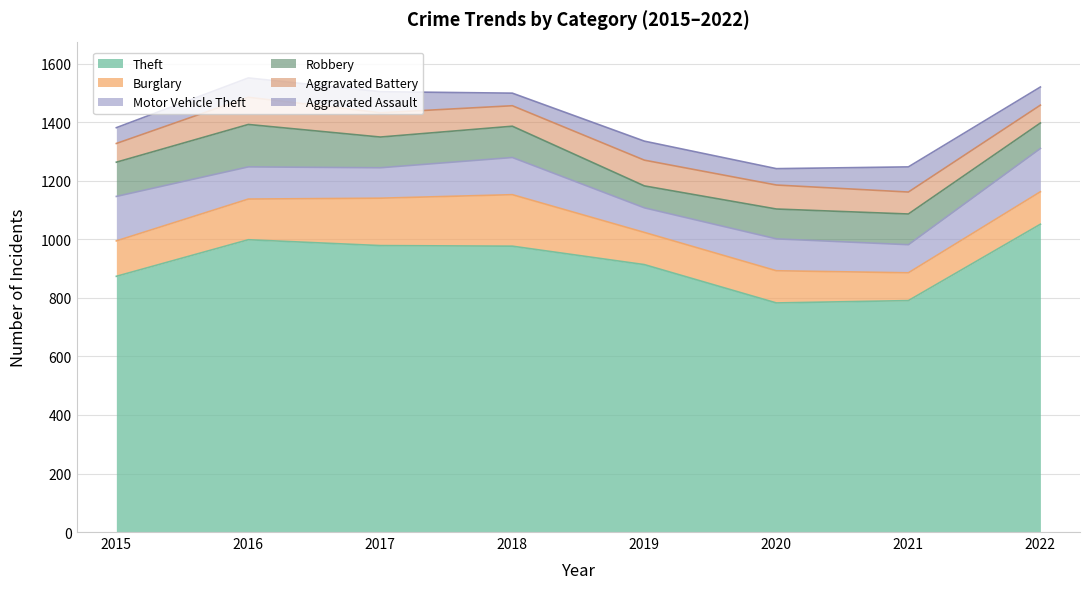

What is the value of the Aggravated Battery point at the 5th from the left?

88